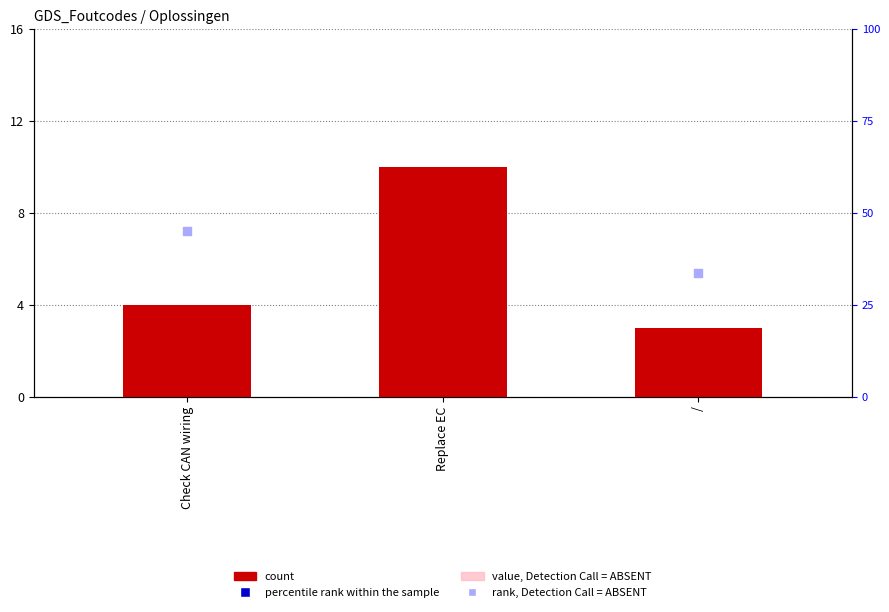

Which series reaches the maximum Y coordinate?

percentile rank within the sample